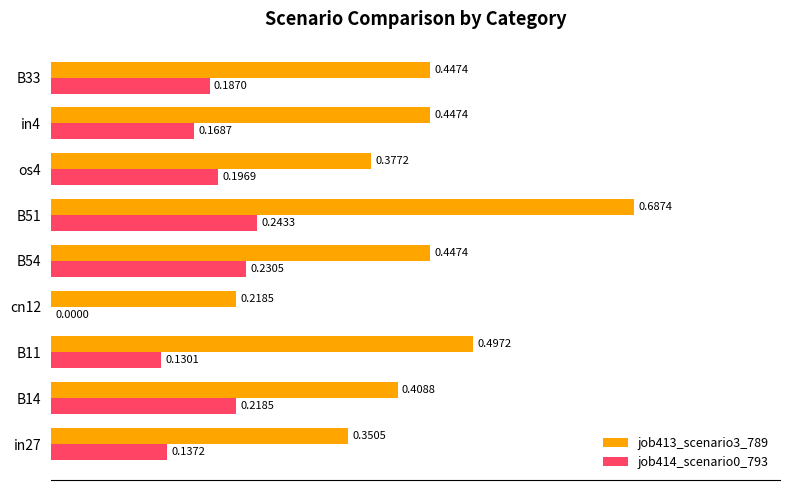

At which category is the sum across all series the highest?

B51